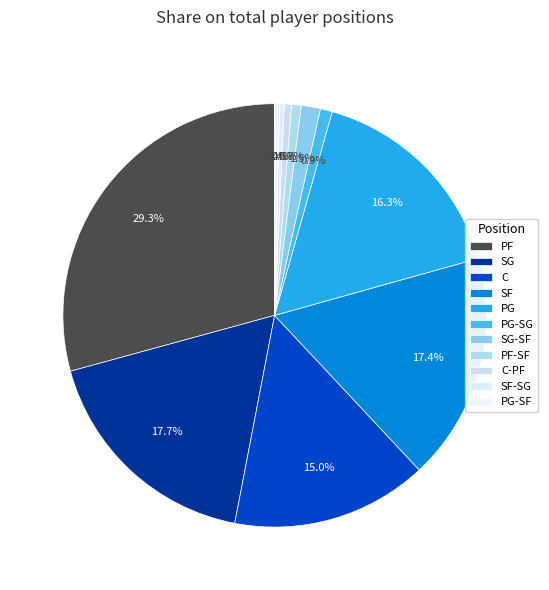

Is the sum of C-PF and SG greater than half?

No